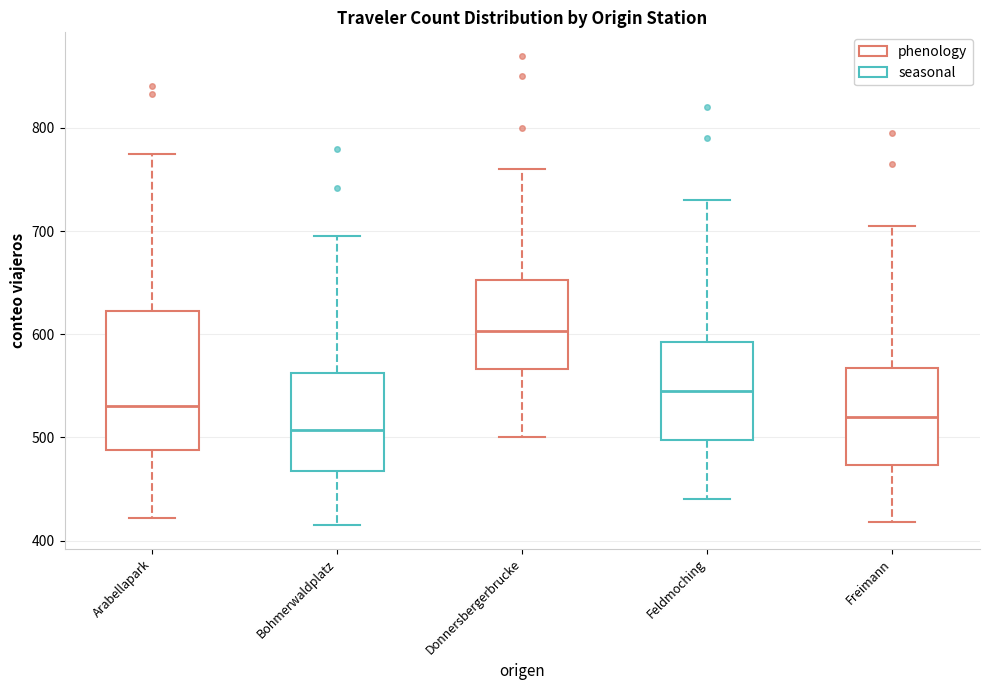

Where is the lower edge of the box for Freimann on the y-axis? The values are not printed on the chart, so give them approximately, as read against the axis.

470